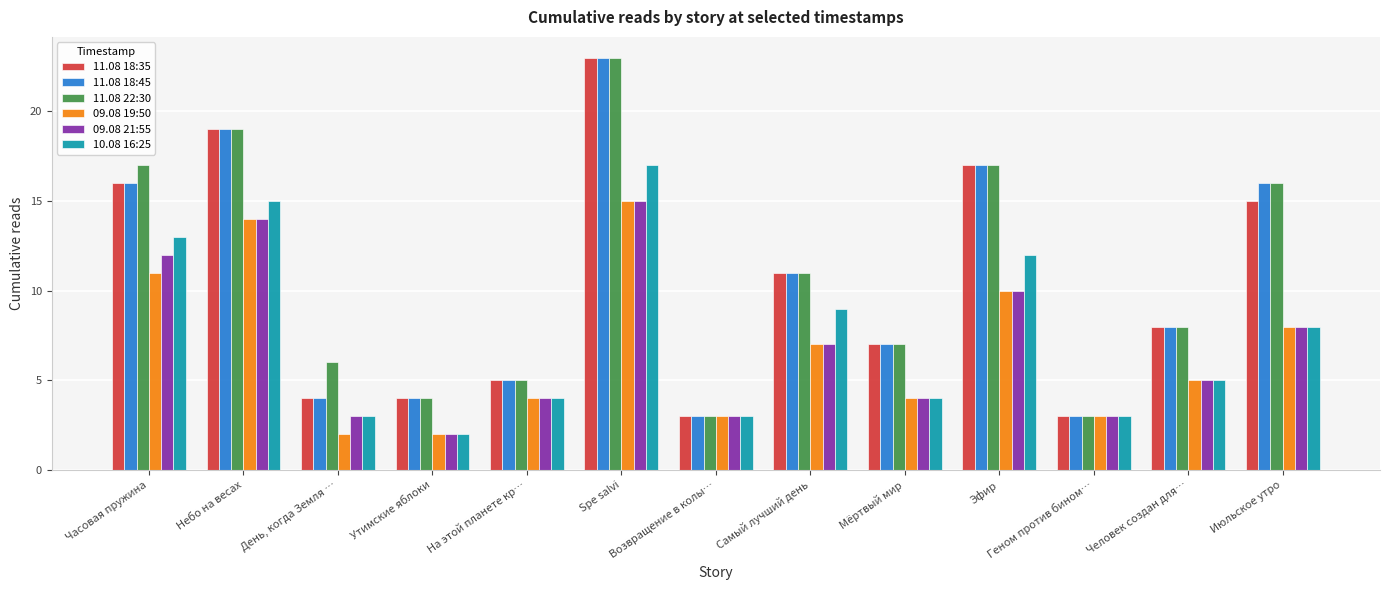

What is the difference between the highest and lowest values at Эфир?

7